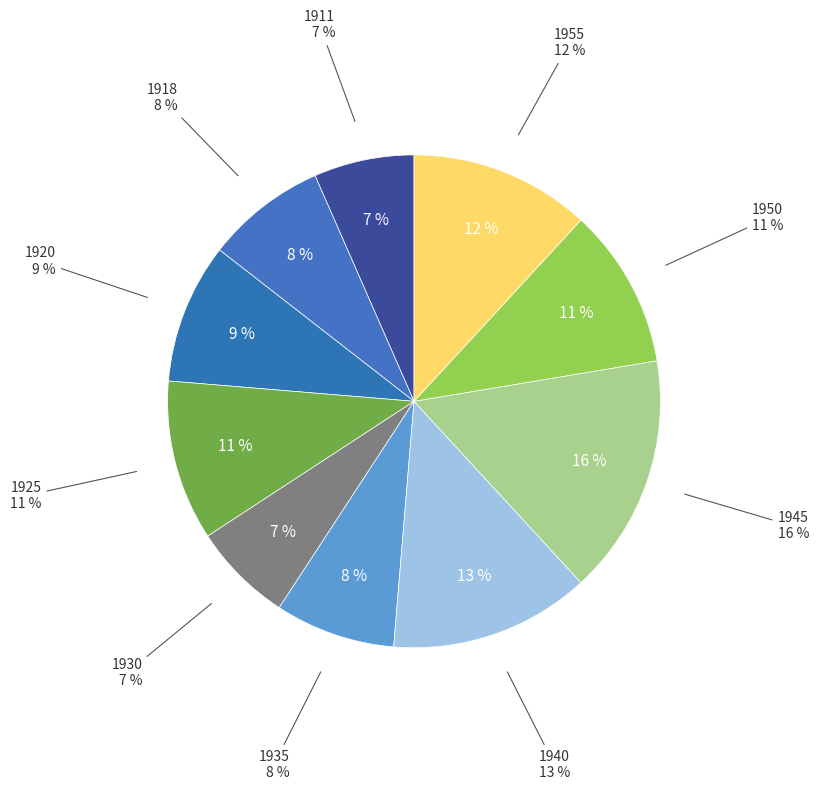

Approximately how many times larger is the value at 1955 compared to 1911?

1.8